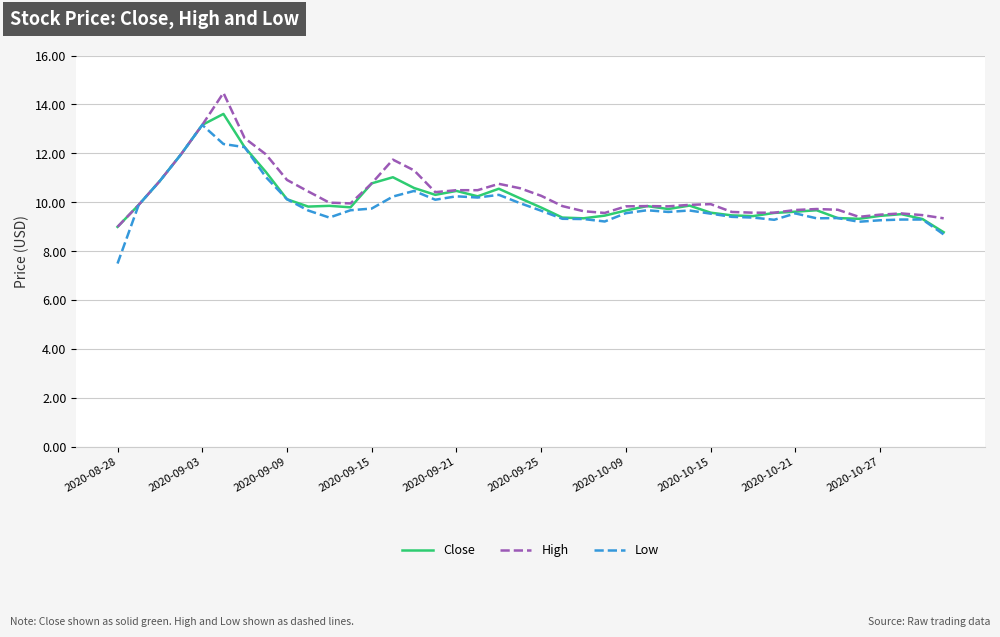

What is the maximum value shown in the chart?

14.5